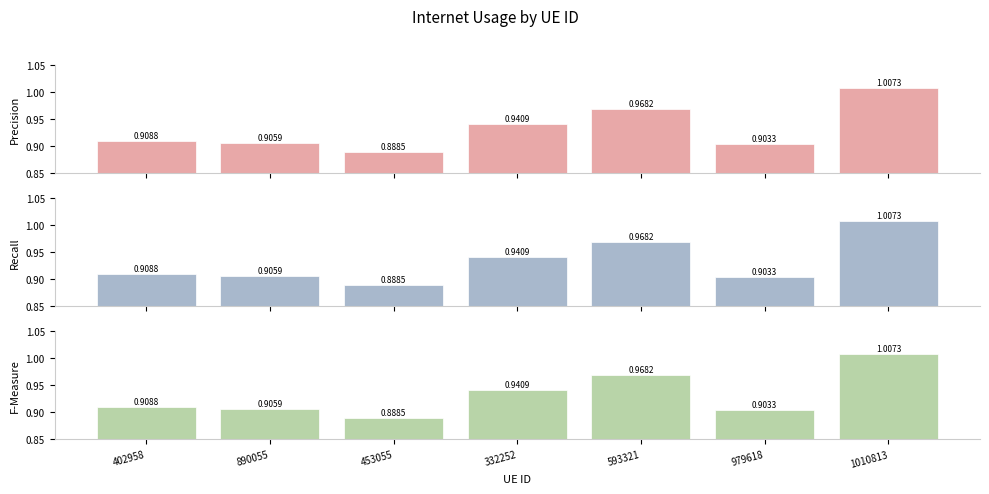

True or false: the data shows 0.5 at 402958.

False